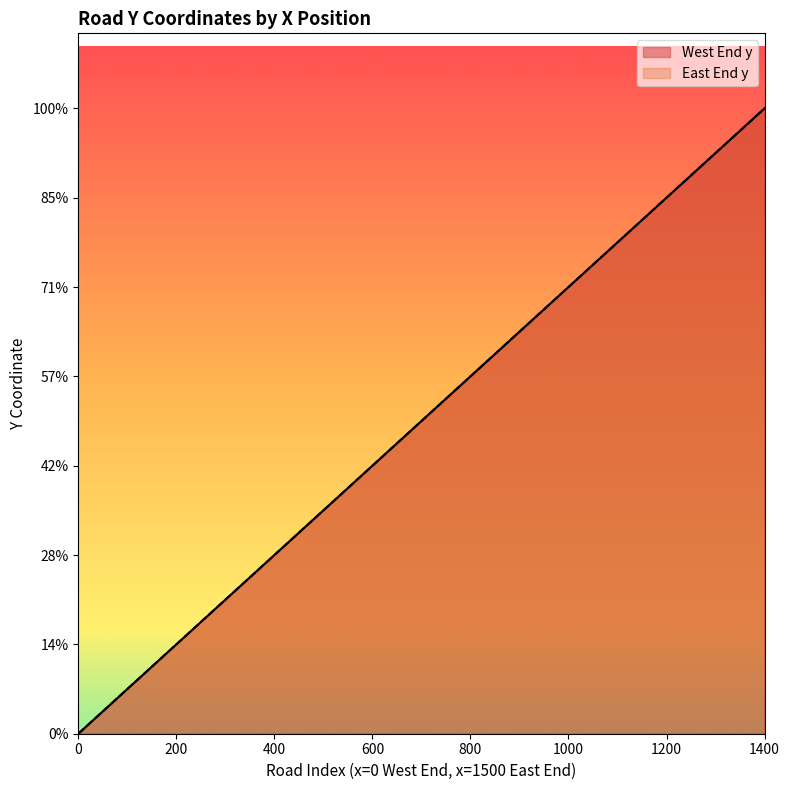

Rank the categories by East End y value from lowest to highest.

0, 100, 200, 300, 400, 500, 600, 700, 800, 900, 1000, 1100, 1200, 1300, 1400